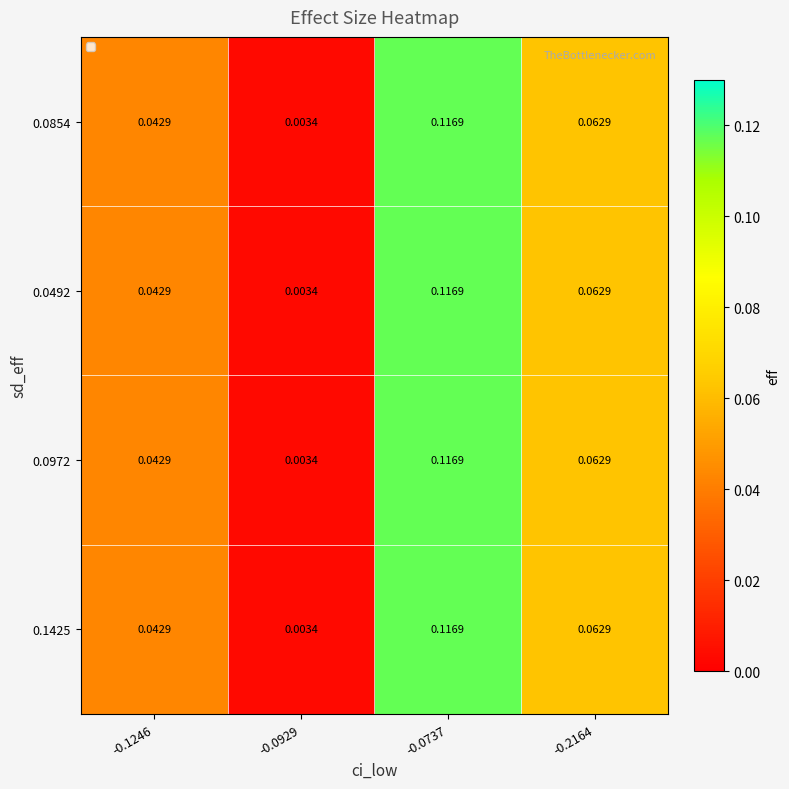

How many data points does each series have?

4